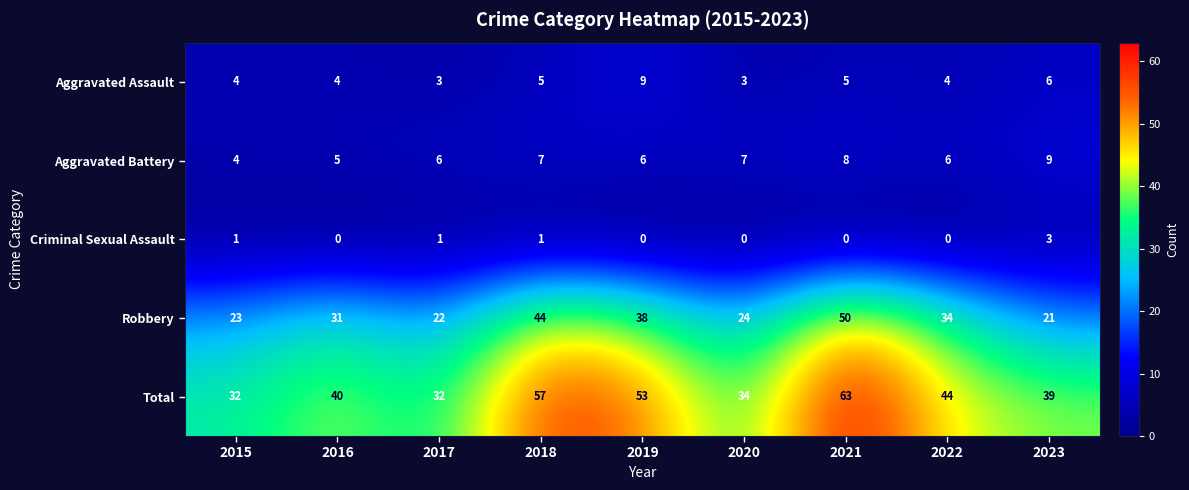

What is the difference between the maximum and second lowest values in the Robbery series?

28